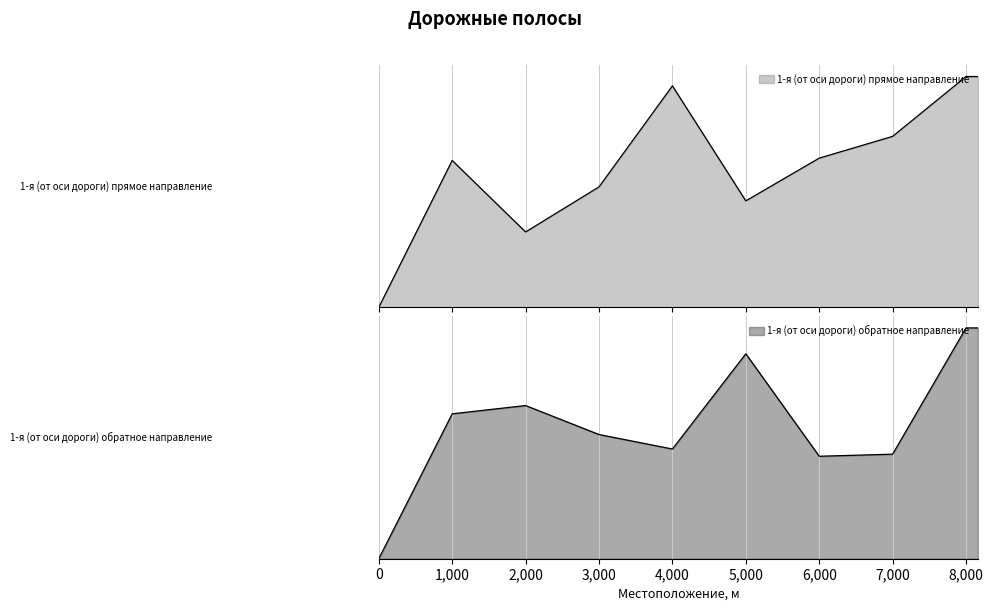

What is the value of the 1-я (от оси дороги) прямое направление point at the 10th from the left?

3.0